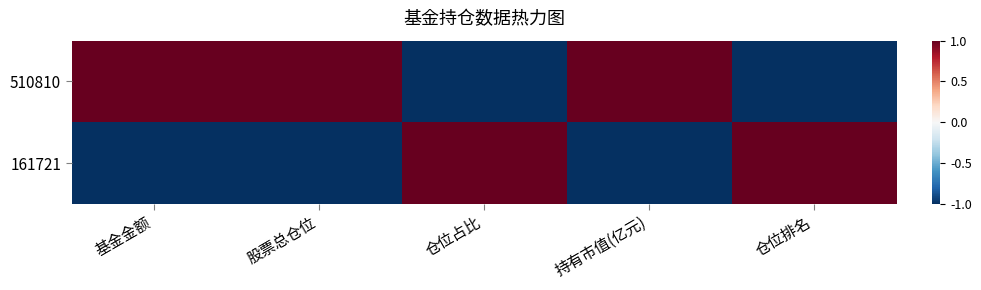

Which series has the largest range (max minus min)?

510810